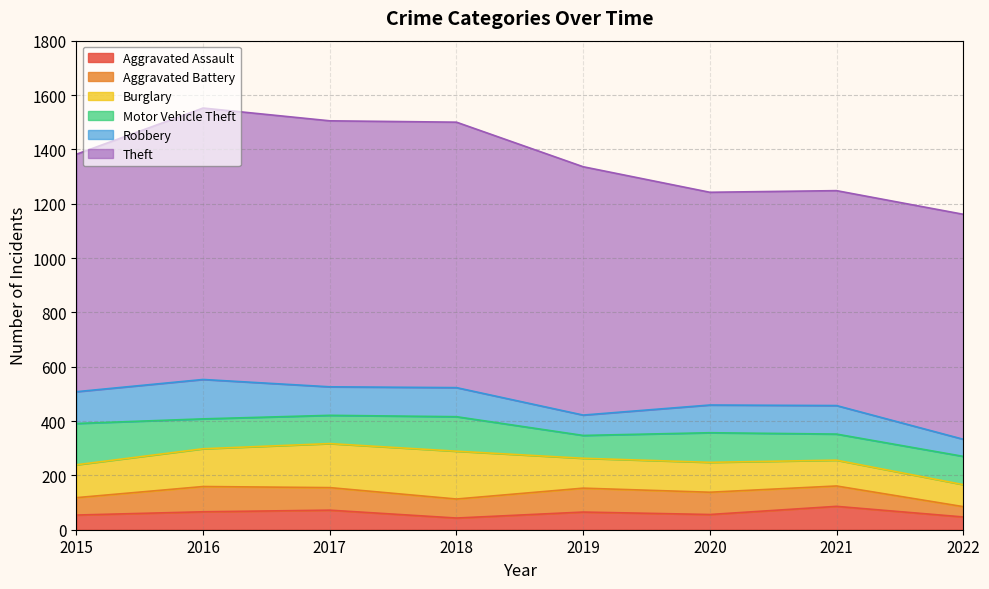

How many lines are shown in the chart?

6